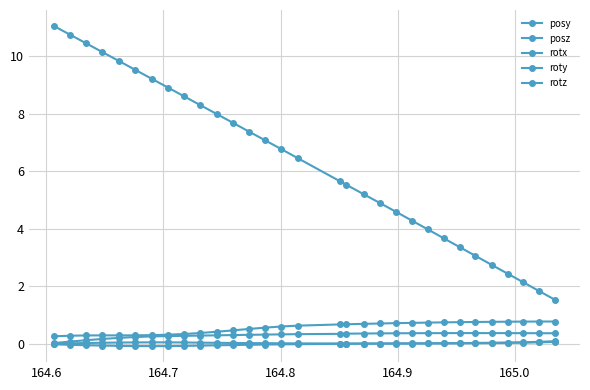

What is the difference between the second highest and second lowest values in the rotz series?

0.3